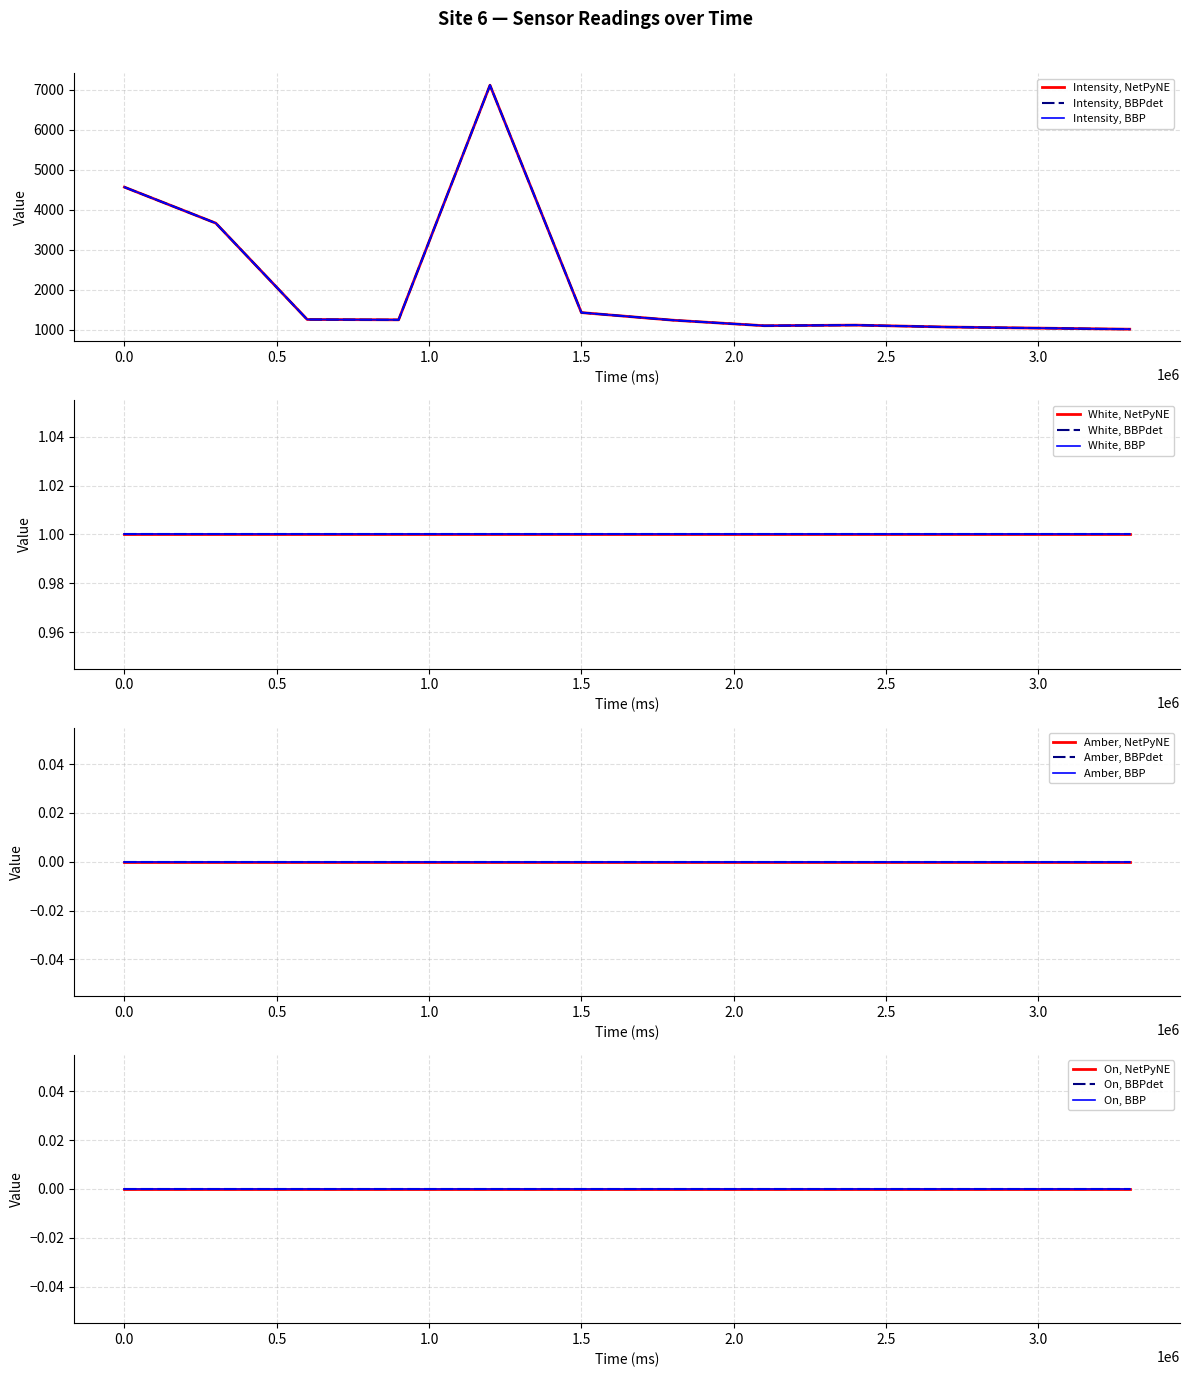

How many data points does each series have?

12